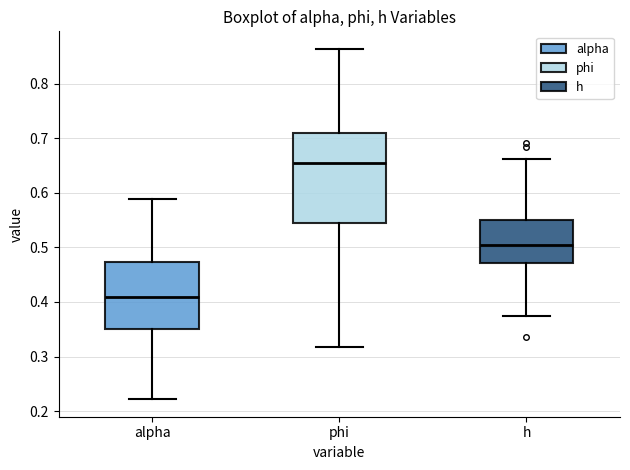

Which box's median line is the highest?

phi